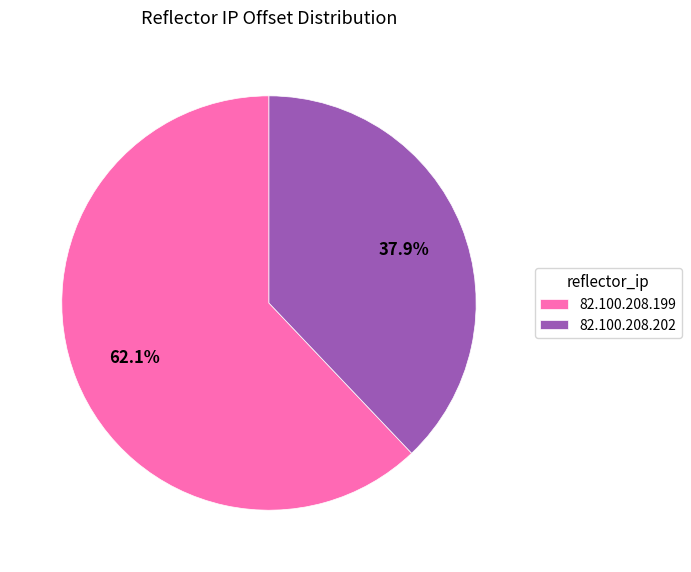

Which slice is the smallest?

82.100.208.202